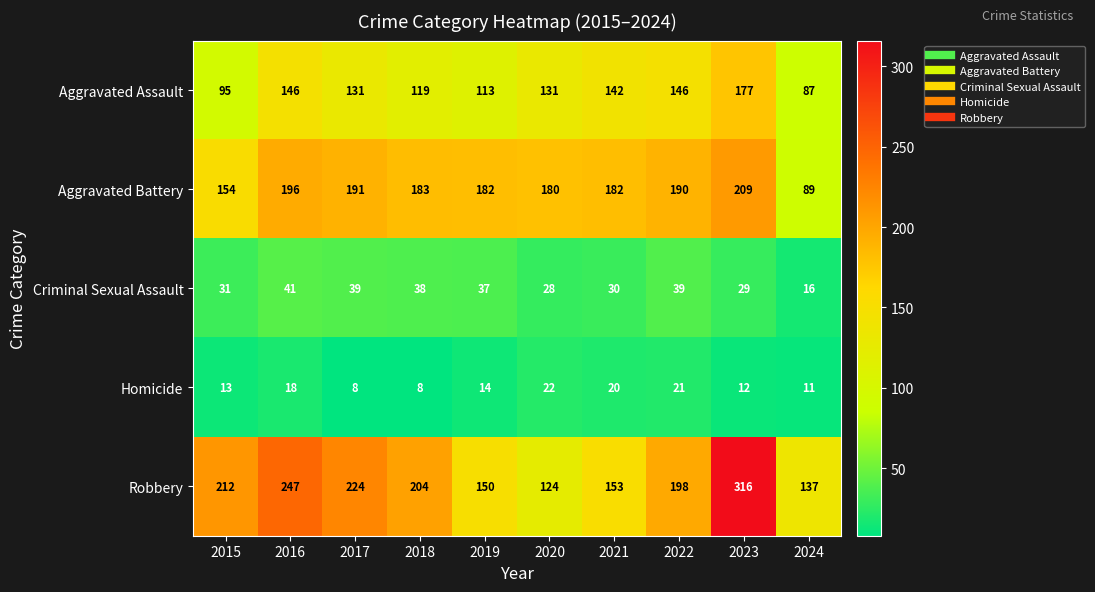

What is the smallest value displayed?

8